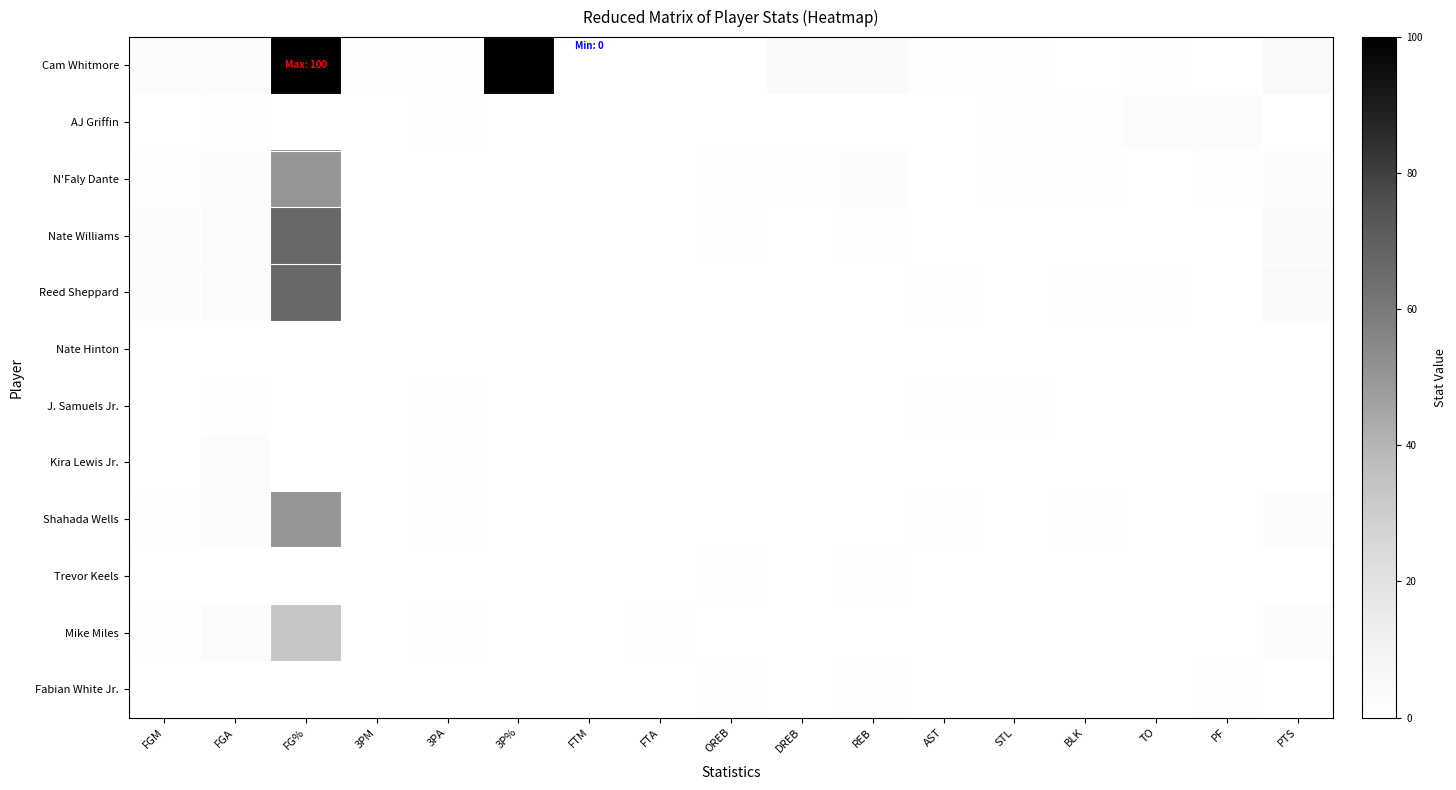

Reading left to right, list all the values displayed in this chart.

Cam Whitmore: FGM=2.0	FGA=2.0	FG%=100.0	3PM=1.0	3PA=1.0	3P%=100.0	FTM=0.0	FTA=0.0	OREB=0.0	DREB=4.0	REB=4.0	AST=1.0	STL=1.0	BLK=0.0	TO=1.0	PF=0.0	PTS=5.0
AJ Griffin: FGM=0.0	FGA=1.0	FG%=0.0	3PM=0.0	3PA=1.0	3P%=0.0	FTM=0.0	FTA=0.0	OREB=0.0	DREB=0.0	REB=0.0	AST=0.0	STL=1.0	BLK=1.0	TO=2.0	PF=2.0	PTS=0.0
N'Faly Dante: FGM=1.0	FGA=2.0	FG%=50.0	3PM=0.0	3PA=0.0	3P%=0.0	FTM=0.0	FTA=0.0	OREB=1.0	DREB=1.0	REB=2.0	AST=0.0	STL=1.0	BLK=1.0	TO=0.0	PF=1.0	PTS=2.0
Nate Williams: FGM=2.0	FGA=3.0	FG%=66.7	3PM=0.0	3PA=0.0	3P%=0.0	FTM=0.0	FTA=0.0	OREB=1.0	DREB=0.0	REB=1.0	AST=0.0	STL=0.0	BLK=0.0	TO=0.0	PF=0.0	PTS=4.0
Reed Sheppard: FGM=2.0	FGA=3.0	FG%=66.7	3PM=0.0	3PA=0.0	3P%=0.0	FTM=0.0	FTA=0.0	OREB=0.0	DREB=0.0	REB=0.0	AST=1.0	STL=0.0	BLK=1.0	TO=1.0	PF=0.0	PTS=4.0
Nate Hinton: FGM=0.0	FGA=0.0	FG%=0.0	3PM=0.0	3PA=0.0	3P%=0.0	FTM=0.0	FTA=0.0	OREB=0.0	DREB=0.0	REB=0.0	AST=0.0	STL=0.0	BLK=0.0	TO=0.0	PF=0.0	PTS=0.0
J. Samuels Jr.: FGM=0.0	FGA=1.0	FG%=0.0	3PM=0.0	3PA=1.0	3P%=0.0	FTM=0.0	FTA=0.0	OREB=0.0	DREB=0.0	REB=0.0	AST=1.0	STL=1.0	BLK=0.0	TO=0.0	PF=0.0	PTS=0.0
Kira Lewis Jr.: FGM=0.0	FGA=2.0	FG%=0.0	3PM=0.0	3PA=1.0	3P%=0.0	FTM=0.0	FTA=0.0	OREB=0.0	DREB=0.0	REB=0.0	AST=0.0	STL=0.0	BLK=0.0	TO=0.0	PF=0.0	PTS=0.0
Shahada Wells: FGM=1.0	FGA=2.0	FG%=50.0	3PM=0.0	3PA=1.0	3P%=0.0	FTM=0.0	FTA=0.0	OREB=0.0	DREB=0.0	REB=0.0	AST=1.0	STL=0.0	BLK=1.0	TO=0.0	PF=0.0	PTS=2.0
Trevor Keels: FGM=0.0	FGA=0.0	FG%=0.0	3PM=0.0	3PA=0.0	3P%=0.0	FTM=0.0	FTA=0.0	OREB=1.0	DREB=0.0	REB=1.0	AST=0.0	STL=0.0	BLK=0.0	TO=0.0	PF=0.0	PTS=0.0
Mike Miles: FGM=1.0	FGA=3.0	FG%=33.3	3PM=0.0	3PA=1.0	3P%=0.0	FTM=0.0	FTA=1.0	OREB=0.0	DREB=0.0	REB=0.0	AST=0.0	STL=0.0	BLK=0.0	TO=0.0	PF=0.0	PTS=2.0
Fabian White Jr.: FGM=0.0	FGA=0.0	FG%=0.0	3PM=0.0	3PA=0.0	3P%=0.0	FTM=0.0	FTA=0.0	OREB=1.0	DREB=0.0	REB=1.0	AST=0.0	STL=0.0	BLK=0.0	TO=0.0	PF=1.0	PTS=0.0